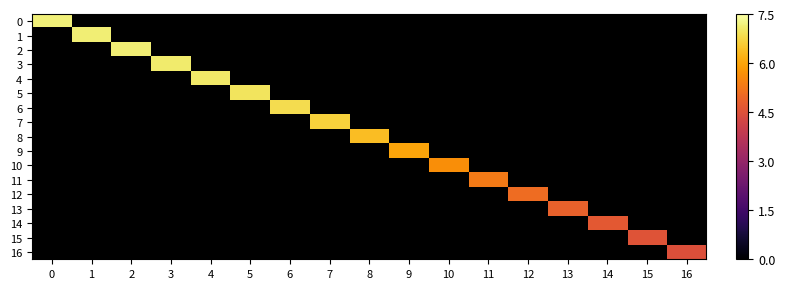

At how many categories does at least one series exceed 6?

9